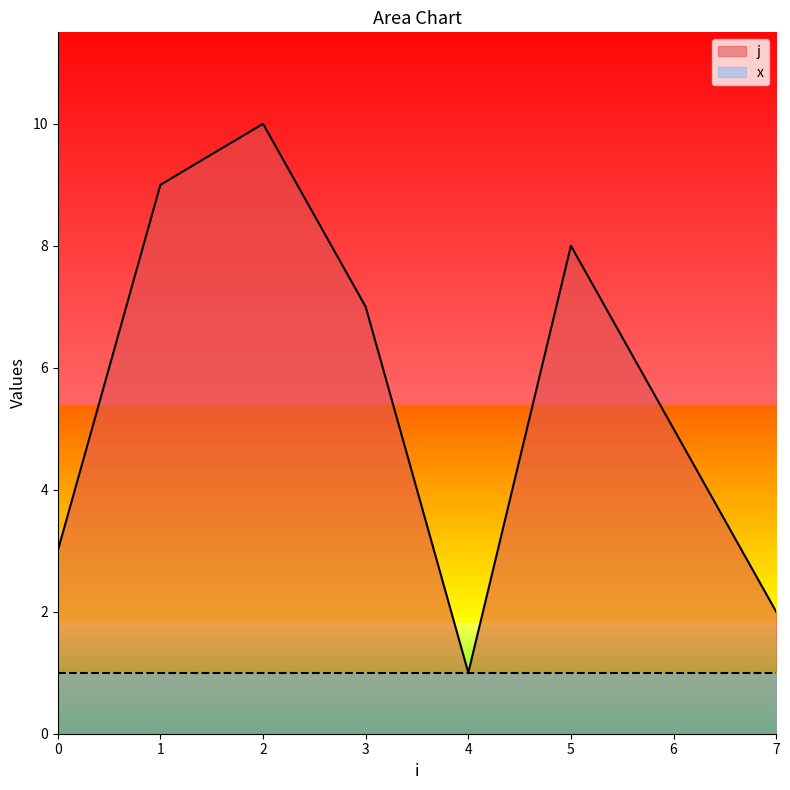

What is the approximate value at 0?

3